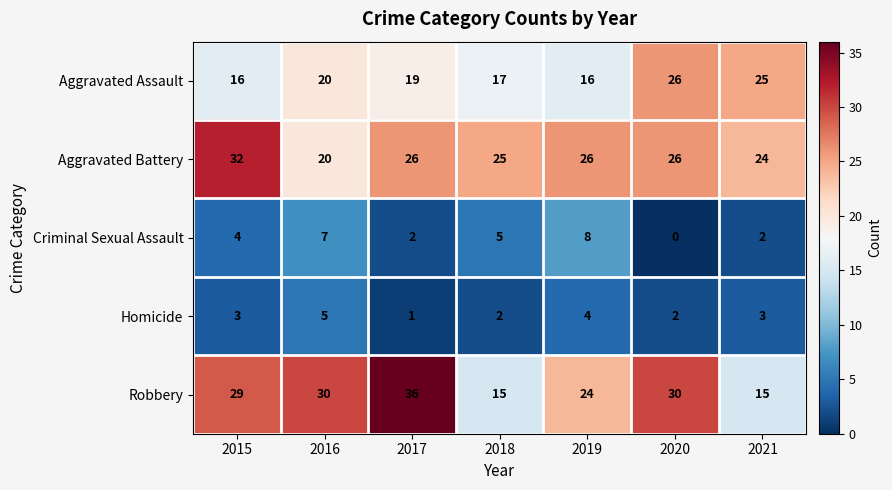

What is the sum of all Aggravated Battery values?

179